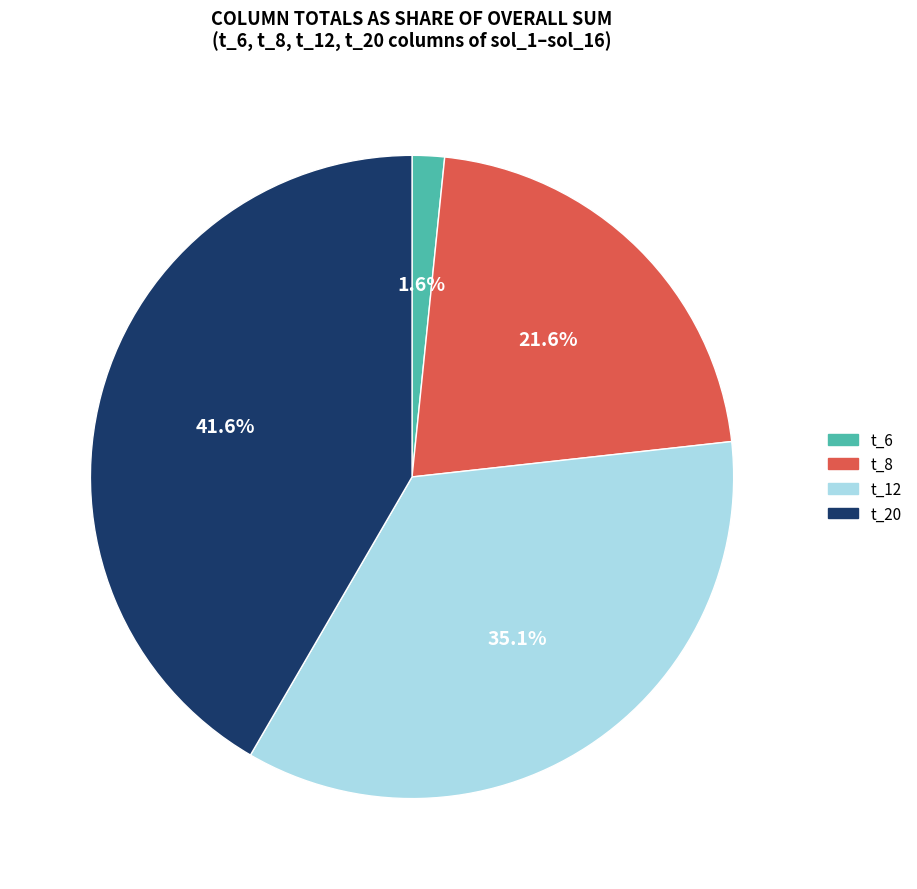

Is the sum of t_8 and t_6 greater than half?

No